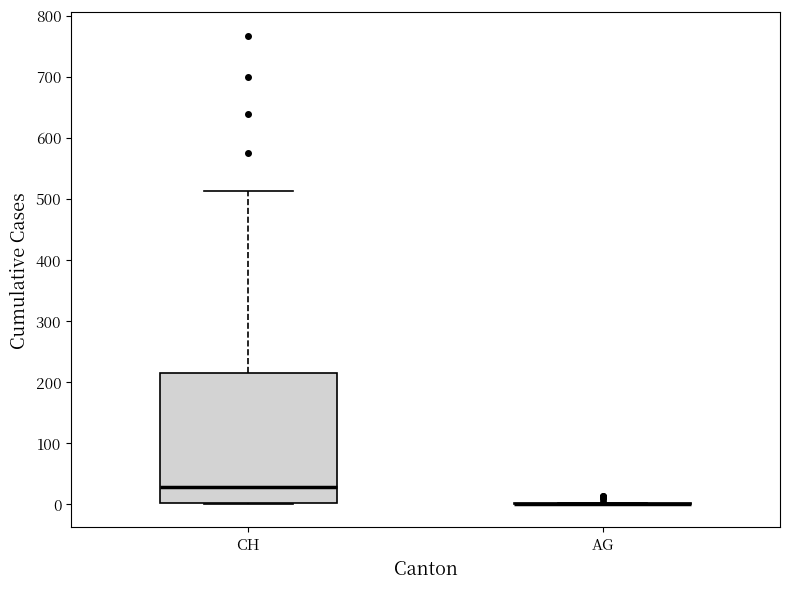

Reading left to right, read every box against the y-axis: the position of its median line, the range the box covers, and the ends of its whiskers. The values are not printed on the chart, so give them approximately, as read against the axis.

CH: median 30, box 0 to 210, whiskers 0 to 510
AG: box collapsed to a line at 0, whiskers 0 to 0